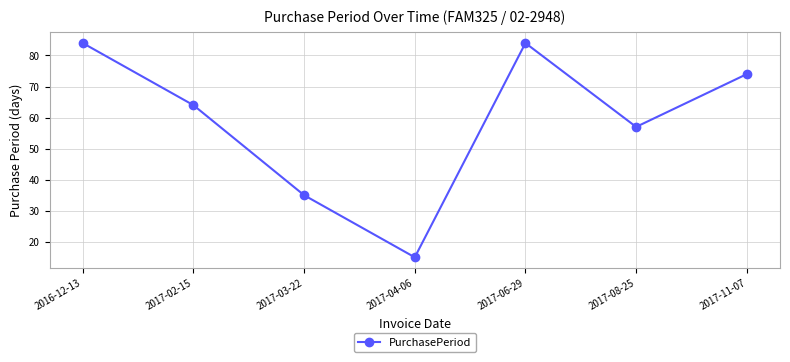

At which label is the value closest to 49?

2017-08-25